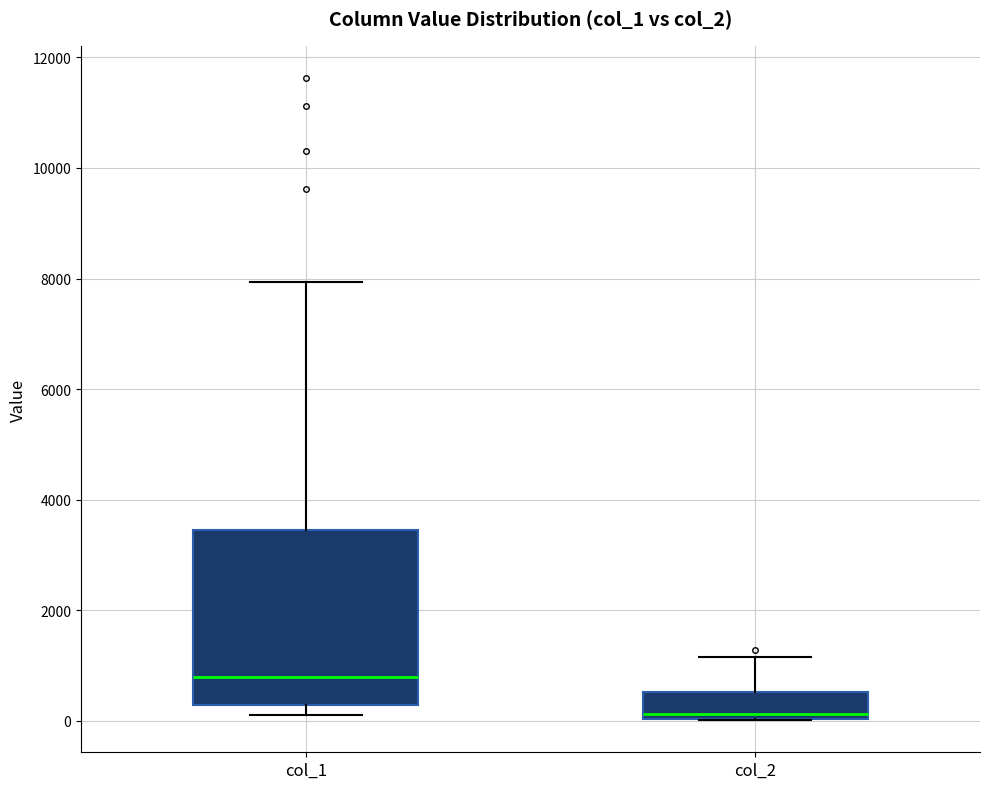

Where does the median line of the box for col_1 sit on the y-axis? The values are not printed on the chart, so give them approximately, as read against the axis.

800